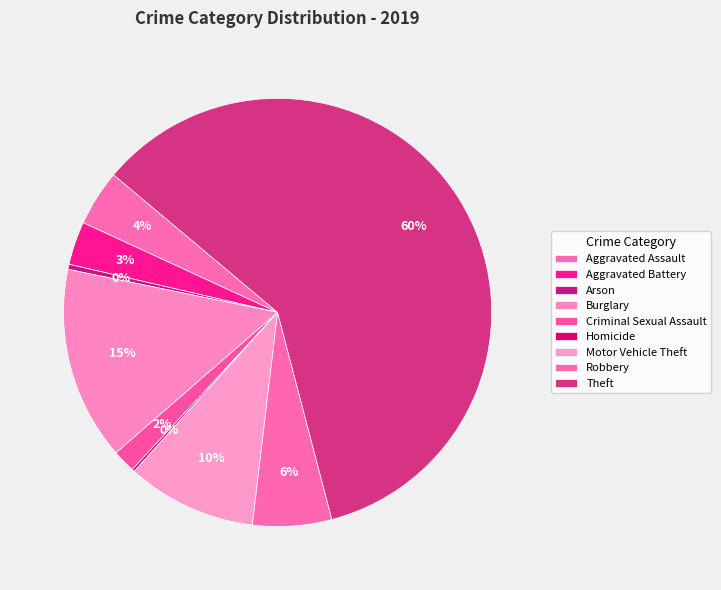

The Arson slice represents 0% of the pie. True or false?

True